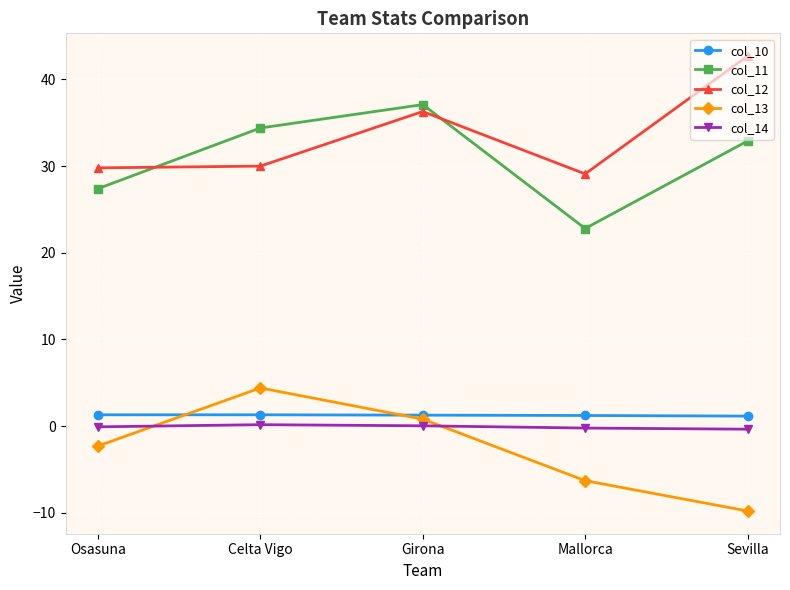

Where is the first local maximum for col_13?

Celta Vigo